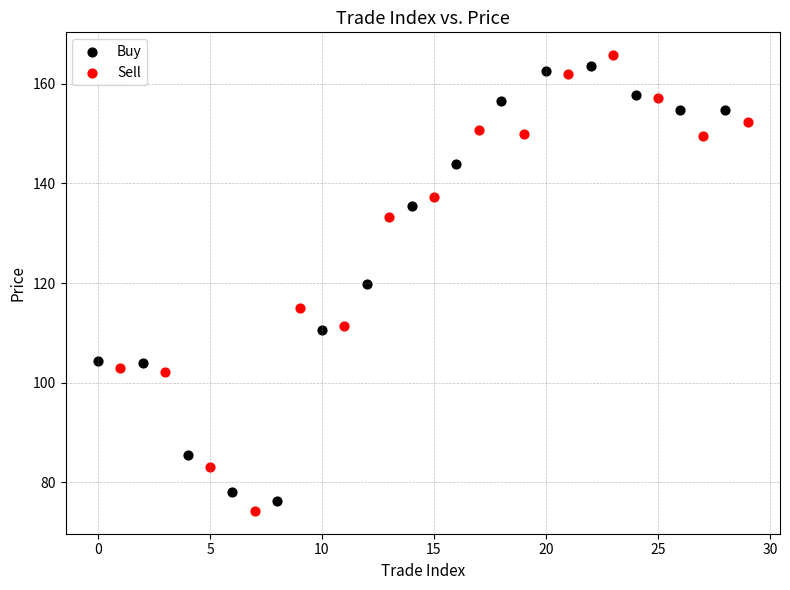

Which series has the widest spread of Y values?

Sell